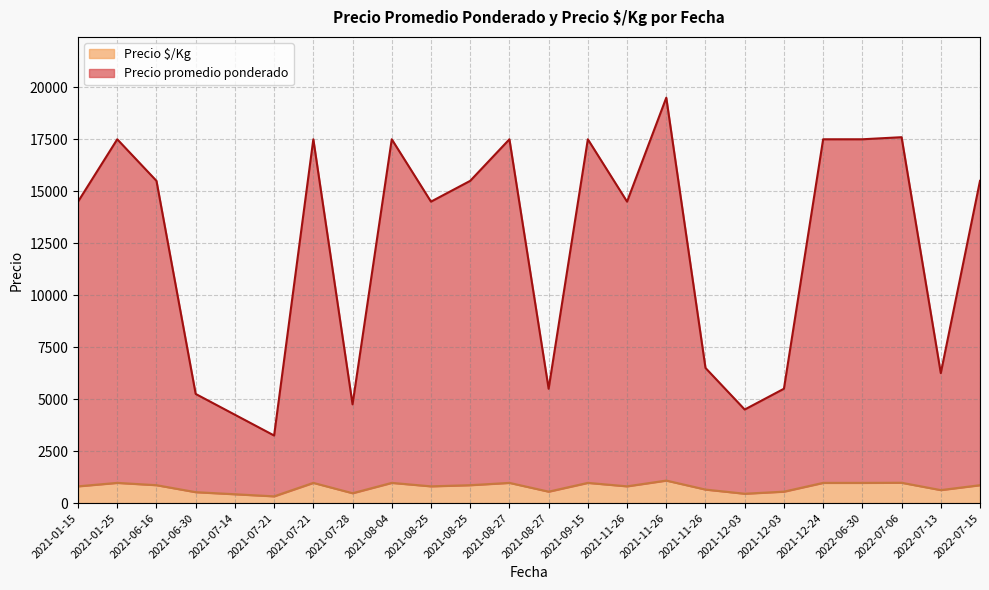

Reading left to right, extract all data points from this chart.

Precio promedio ponderado: 2021-01-15=14500	2021-01-25=17500	2021-06-16=15500	2021-06-30=5250	2021-07-14=4250	2021-07-21=3250	2021-07-21=17500	2021-07-28=4750	2021-08-04=17500	2021-08-25=14500	2021-08-25=15500	2021-08-27=17500	2021-08-27=5500	2021-09-15=17500	2021-11-26=14500	2021-11-26=19500	2021-11-26=6500	2021-12-03=4500	2021-12-03=5500	2021-12-24=17500	2022-06-30=17500	2022-07-06=17600	2022-07-13=6250	2022-07-15=15500
Precio $/Kg: 2021-01-15=806	2021-01-25=972	2021-06-16=861	2021-06-30=525	2021-07-14=425	2021-07-21=325	2021-07-21=972	2021-07-28=475	2021-08-04=972	2021-08-25=806	2021-08-25=861	2021-08-27=972	2021-08-27=550	2021-09-15=972	2021-11-26=806	2021-11-26=1083	2021-11-26=650	2021-12-03=450	2021-12-03=550	2021-12-24=972	2022-06-30=972	2022-07-06=978	2022-07-13=625	2022-07-15=861